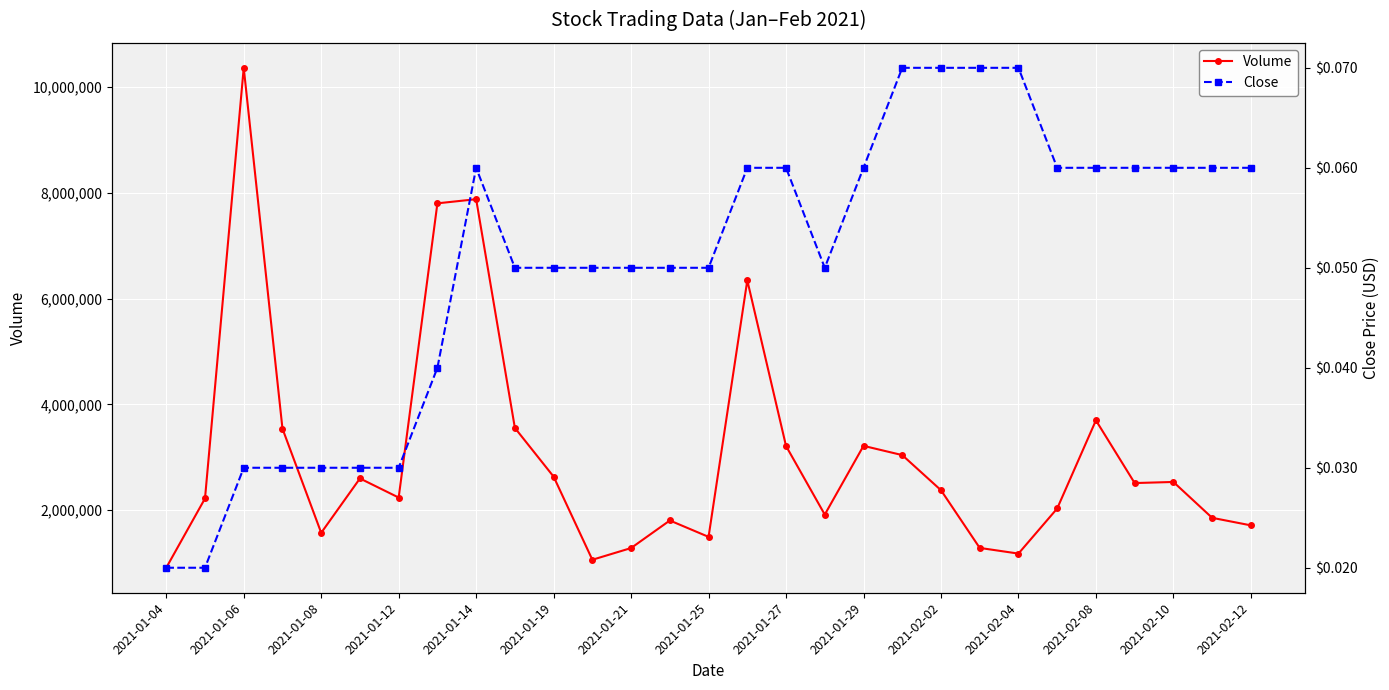

True or false: Close has more than 2 points higher than both neighbors.

False